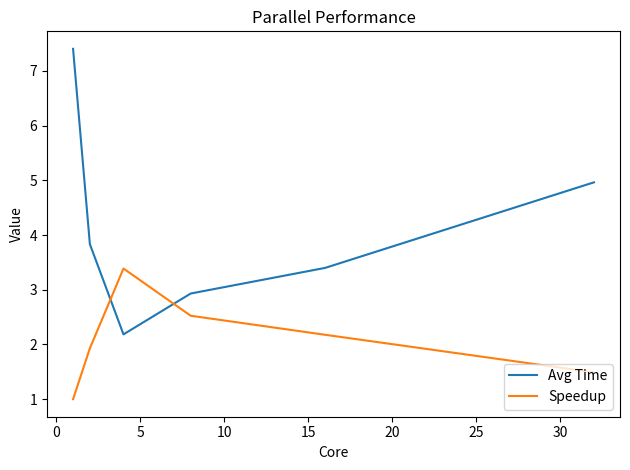

How many intersections are there between Speedup and Avg Time?

2